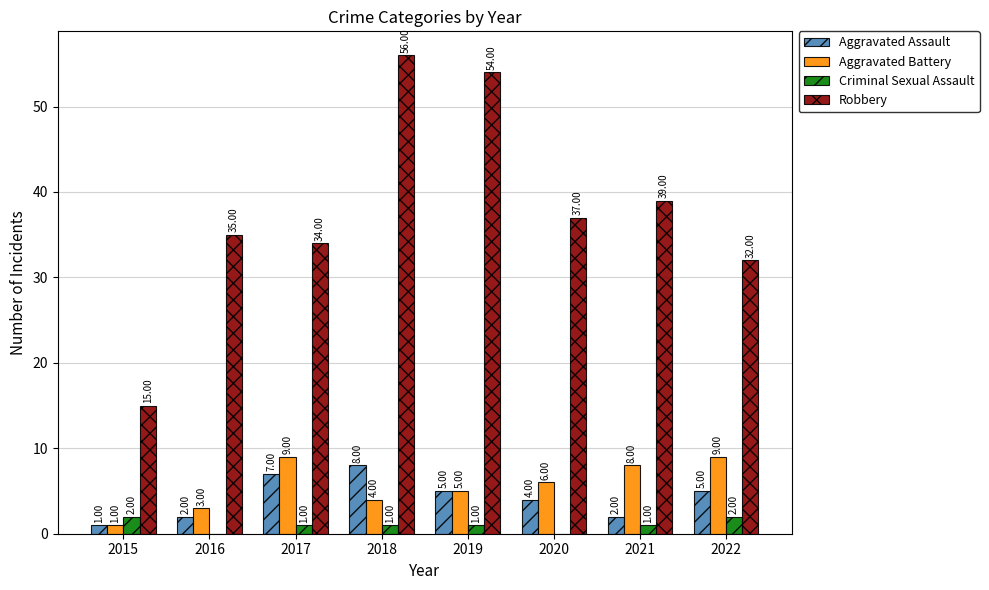

Which series has the largest total across all categories?

Robbery